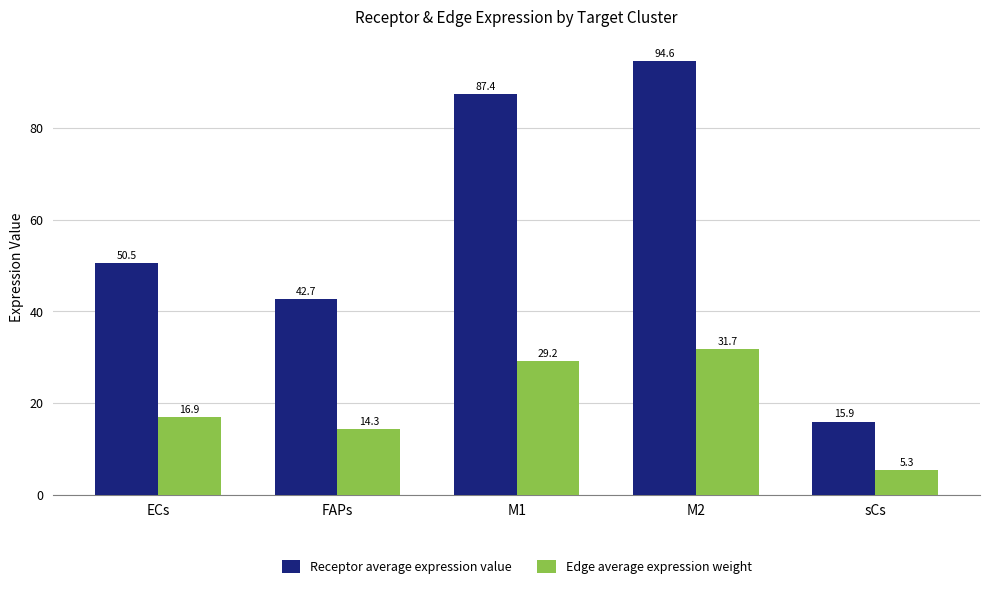

What position from the left is sCs?

5